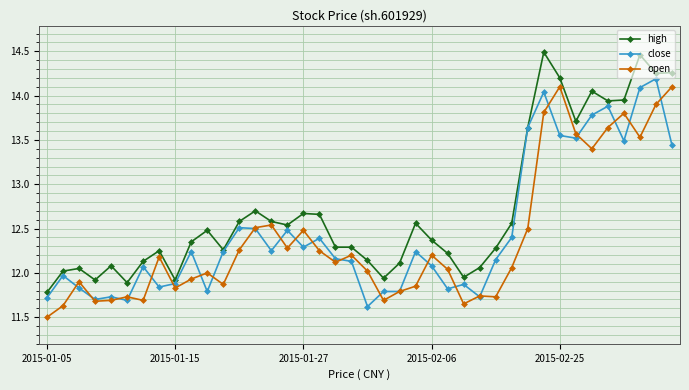

What is the smallest value displayed?

11.5